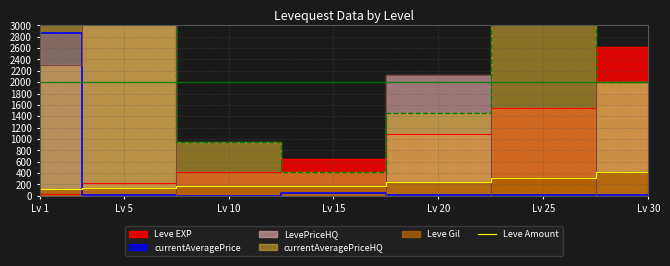

List the labels in order of value, largest first.

Lv 30, Lv 25, Lv 20, Lv 15, Lv 10, Lv 5, Lv 1